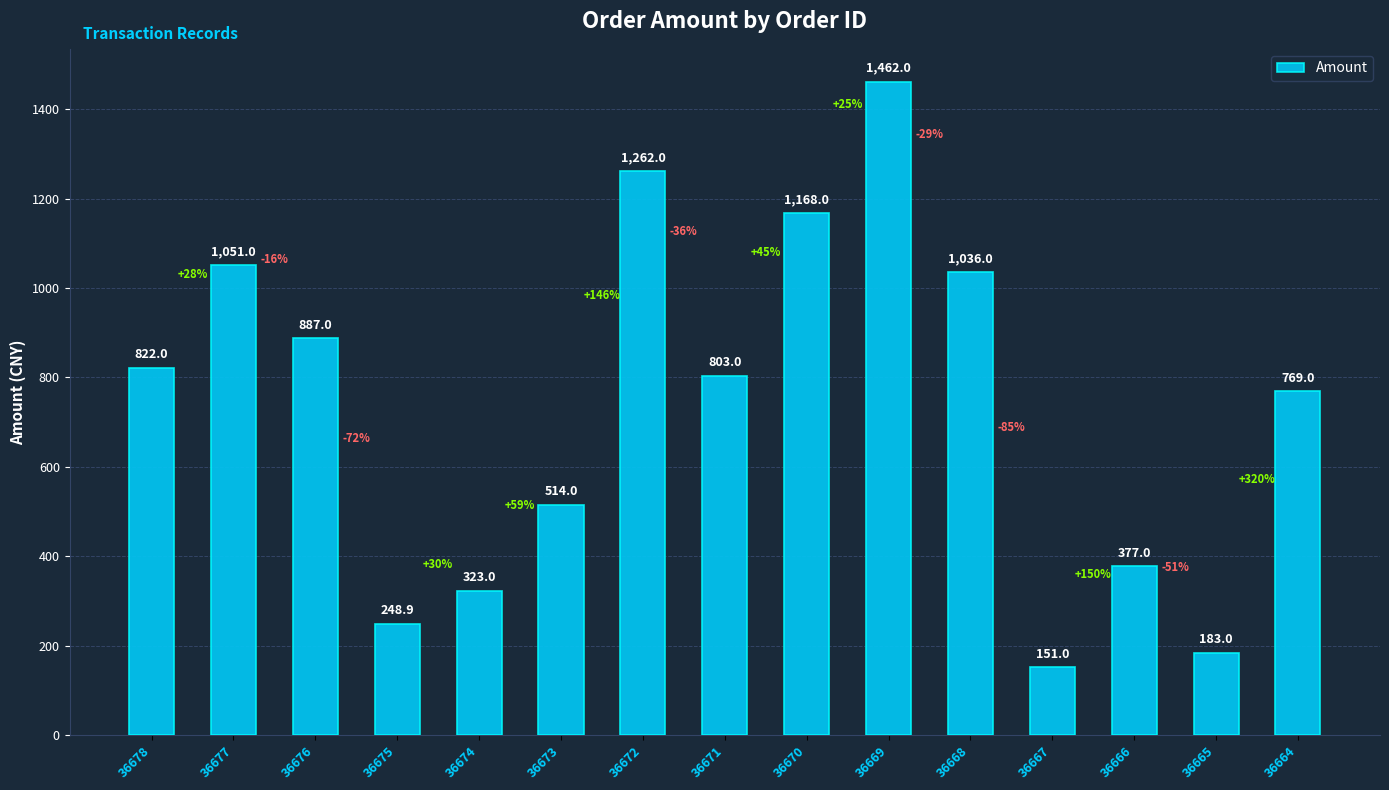

Reading left to right, list all the values displayed in this chart.

822.0	1051.0	887.0	248.9	323.0	514.0	1262.0	803.0	1168.0	1462.0	1036.0	151.0	377.0	183.0	769.0